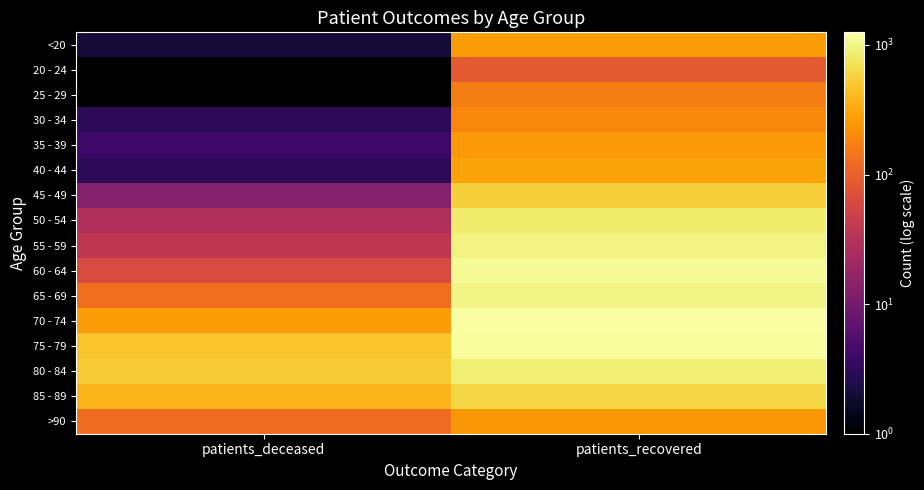

Between patients_deceased and patients_recovered, which is larger?

patients_recovered